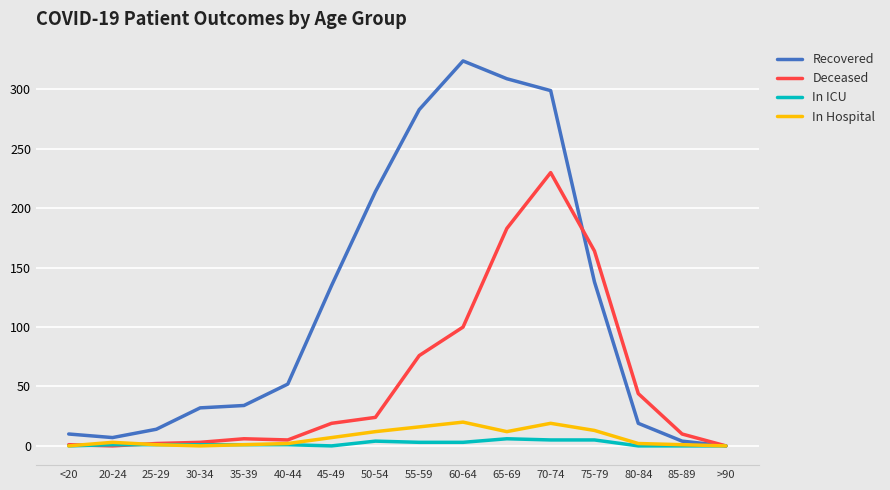

Which series has the largest total across all categories?

Recovered